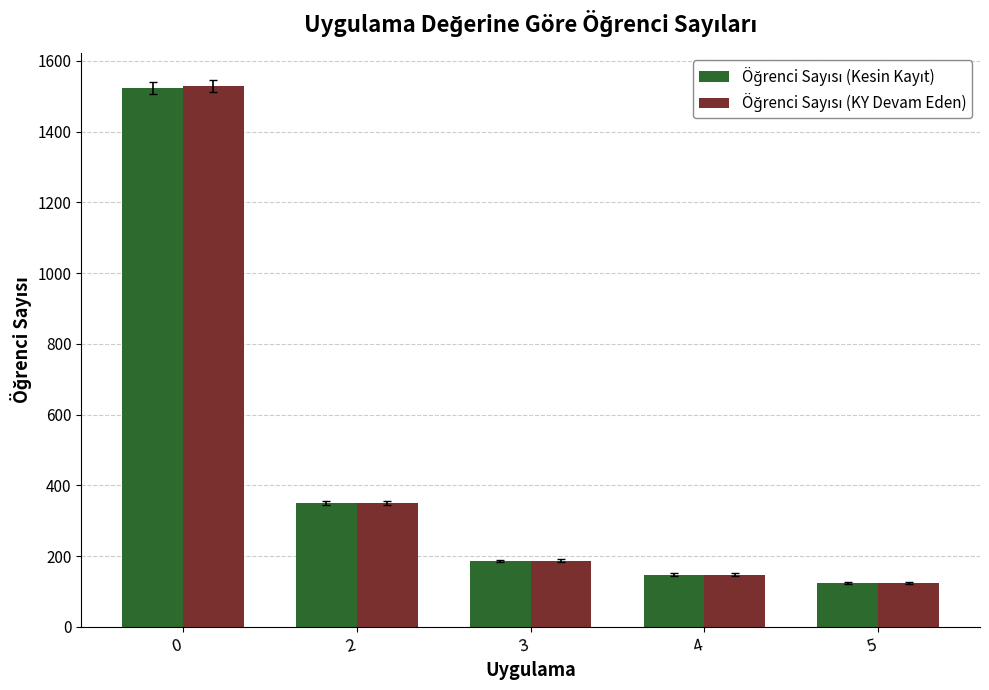

What is the total value across all series at 0?

3050